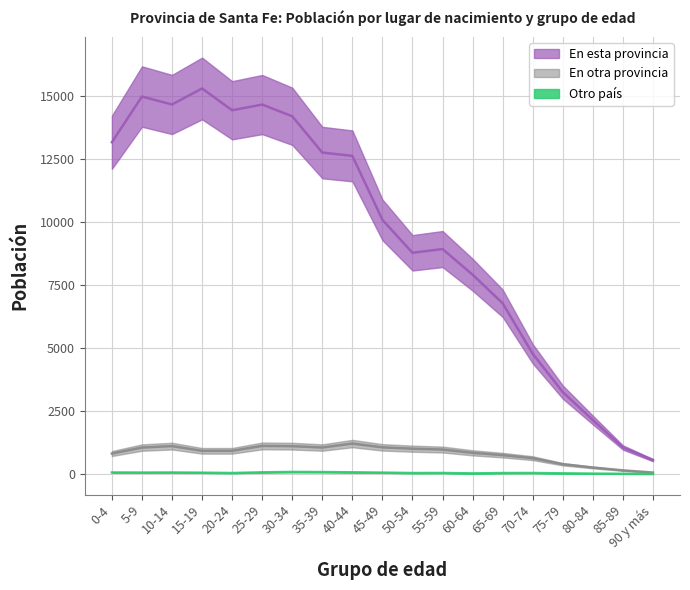

True or false: Otro país has more than 2 points higher than both neighbors.

True